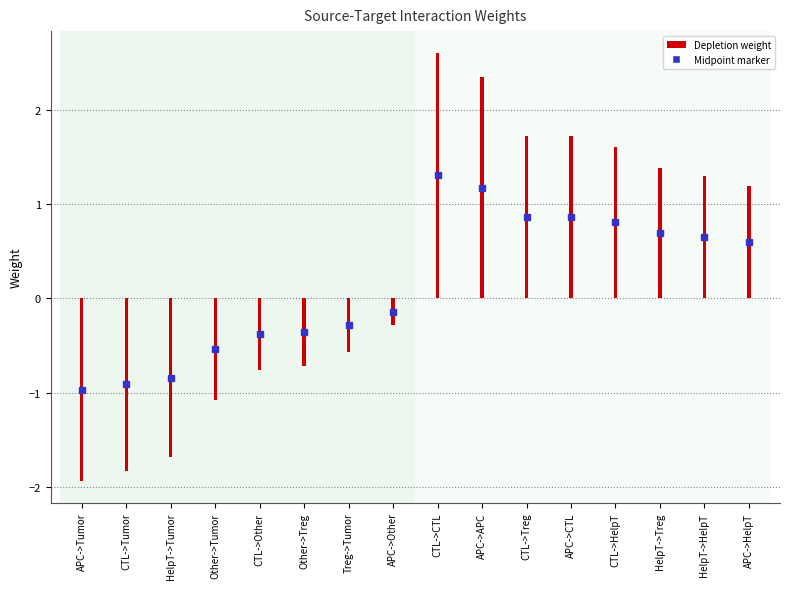

True or false: Depletion has a value of -0.6 at Treg->Tumor.

True